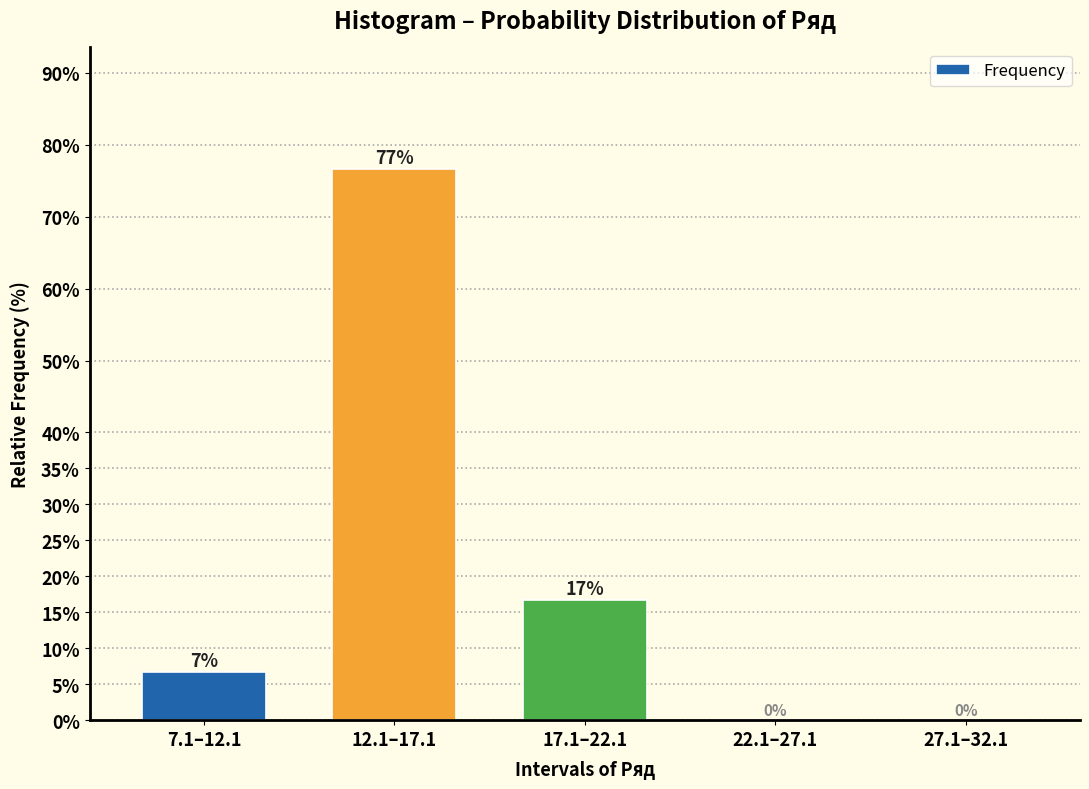

The chart shows a value of 0.0 at 27.1–32.1. True or false?

True